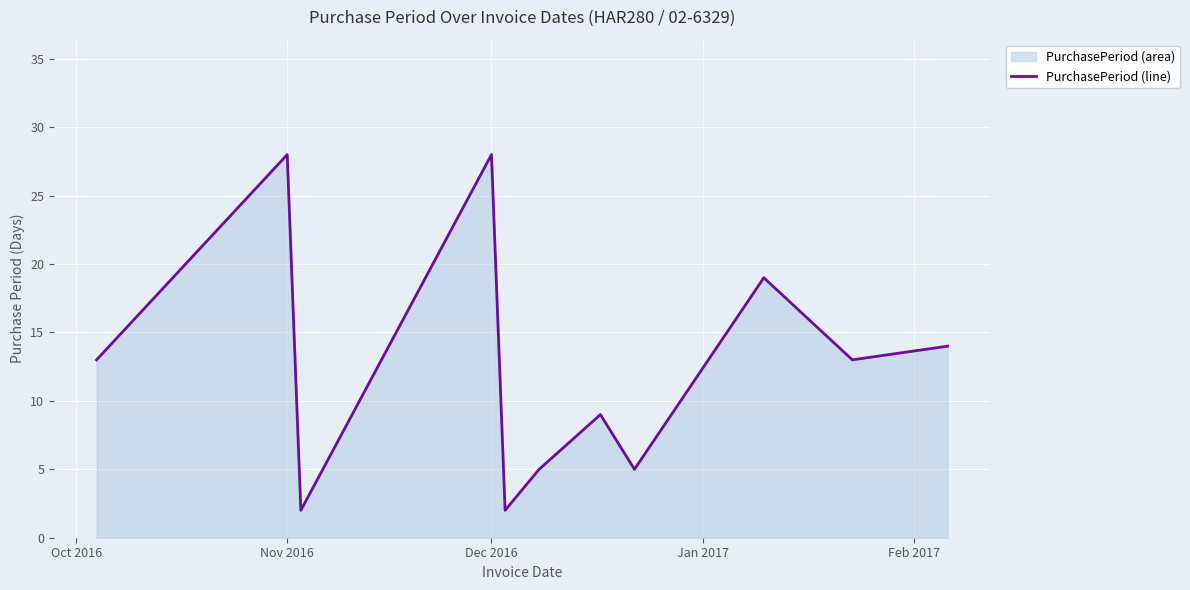

Count the values in the range 5 to 19.

7